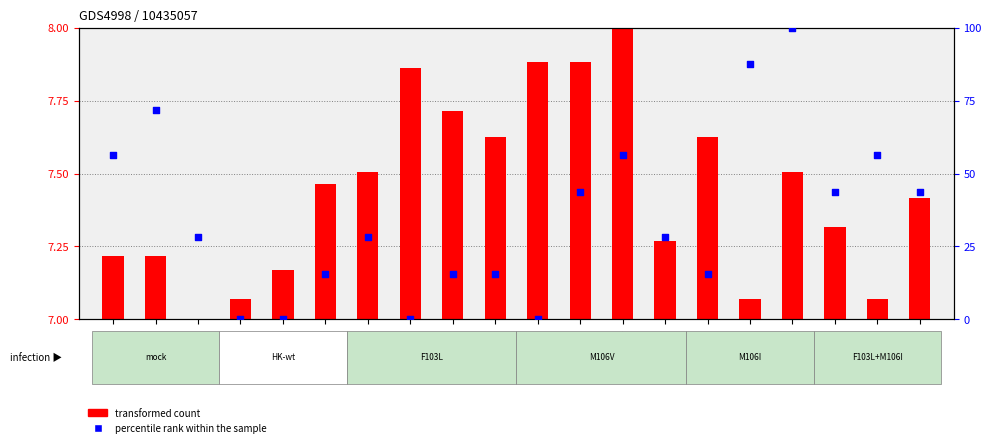

Which series has the largest Y range (max minus min)?

percentile rank within the sample